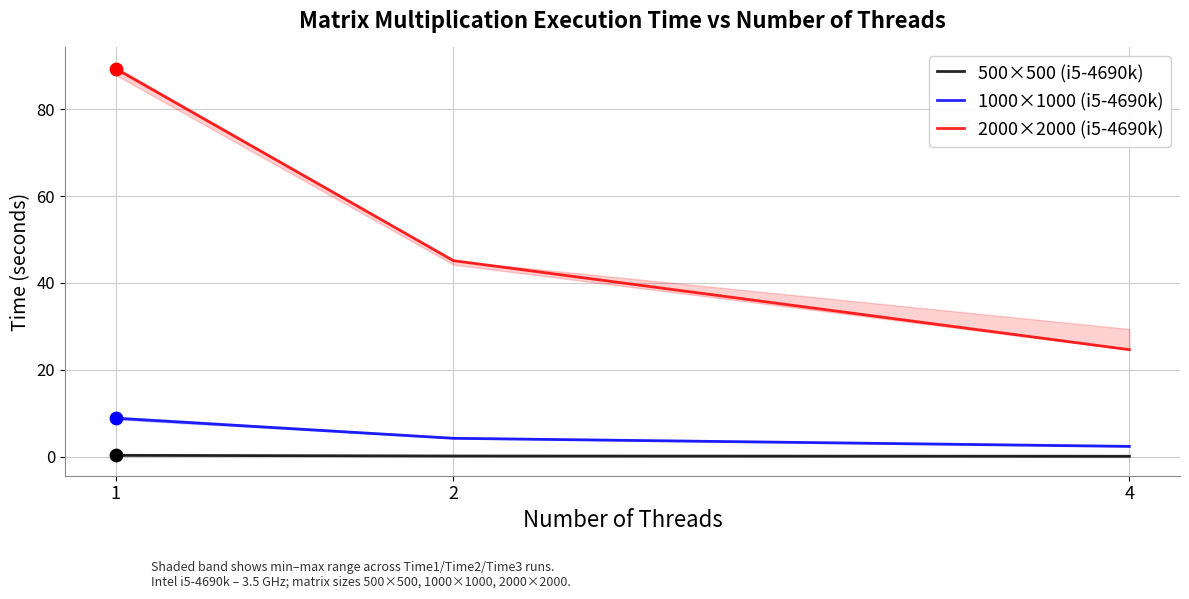

What are all the series names shown in the legend?

500×500 (i5-4690k), 1000×1000 (i5-4690k), 2000×2000 (i5-4690k)